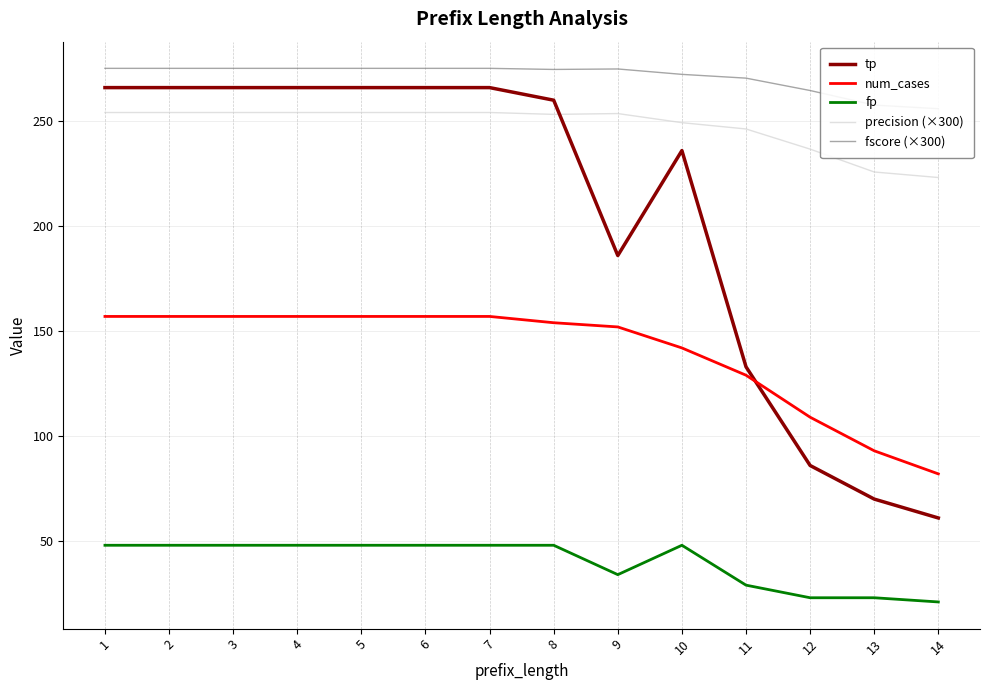

Which series has the widest spread of values?

tp